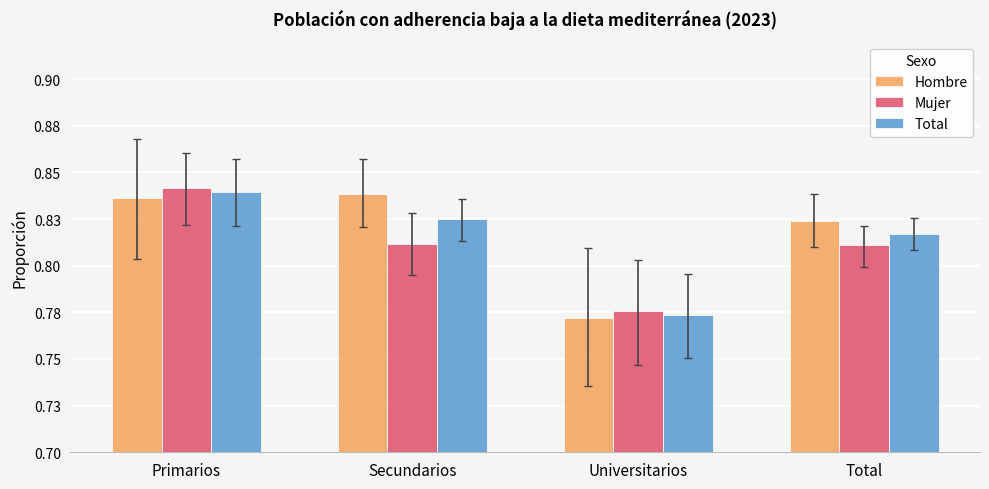

What is the label of the 3rd bar from the left?

Universitarios